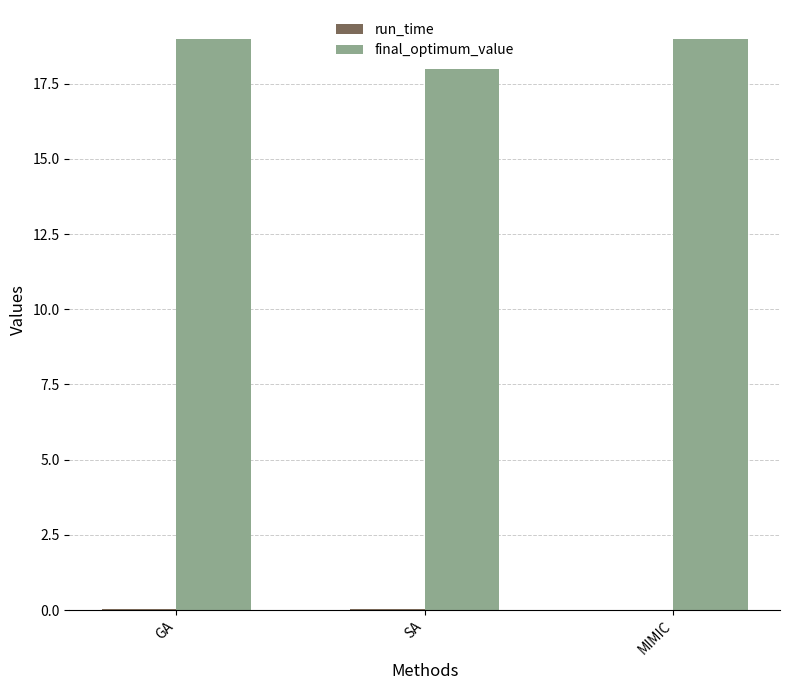

Which series has the largest range (max minus min)?

final_optimum_value